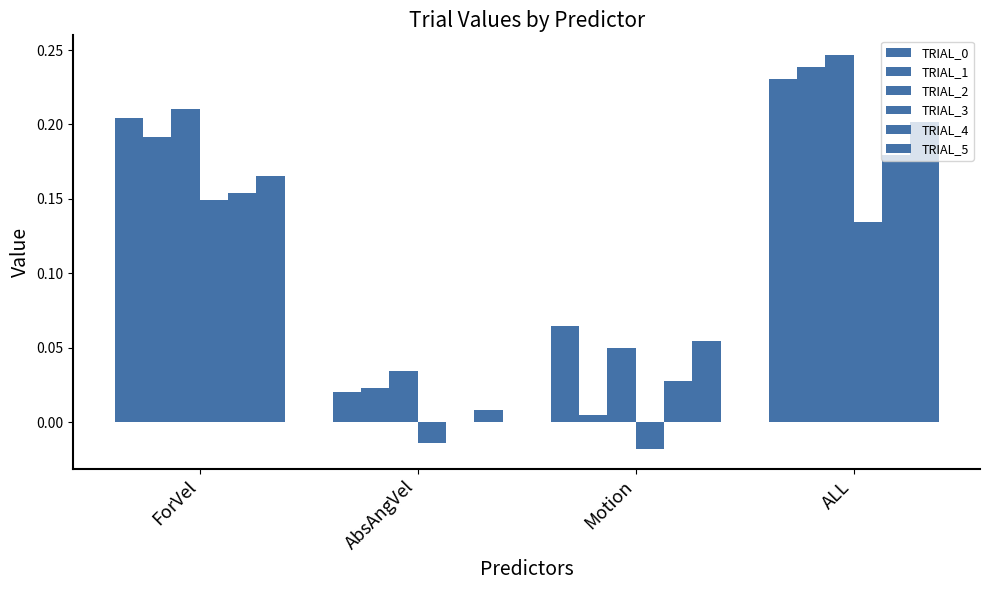

What is the total value across all series at Motion?

0.2